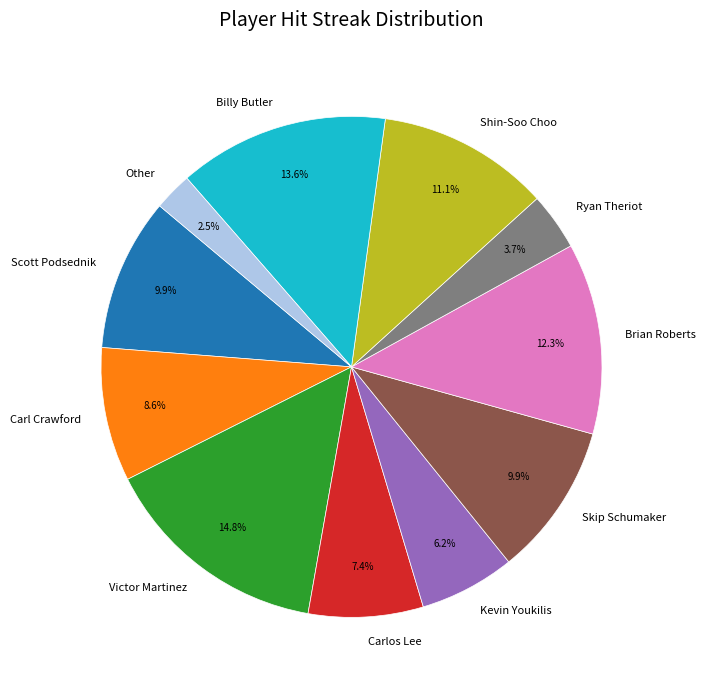

Is Carl Crawford the majority of the pie?

No